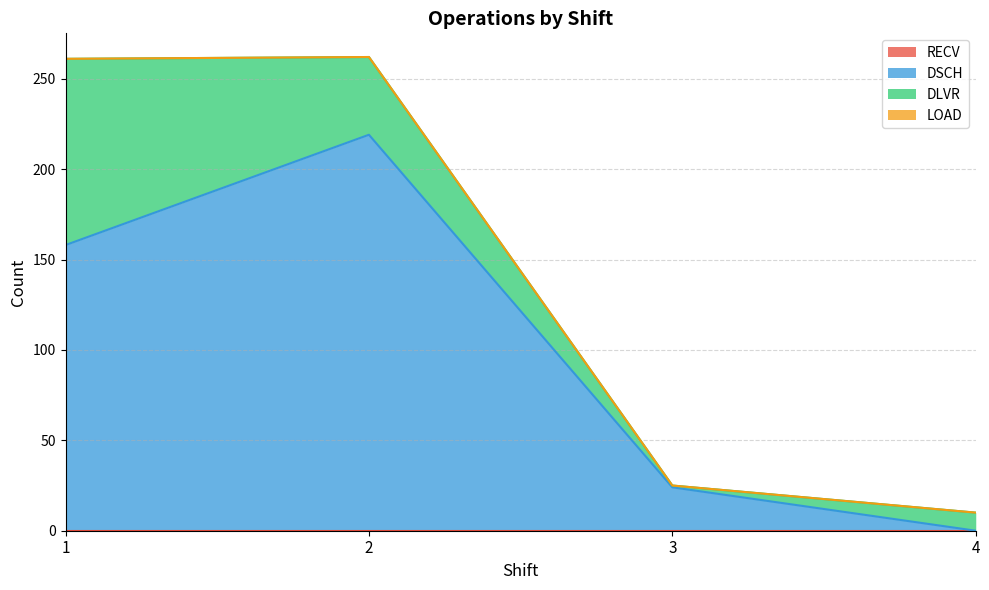

What is the greatest value displayed?

220